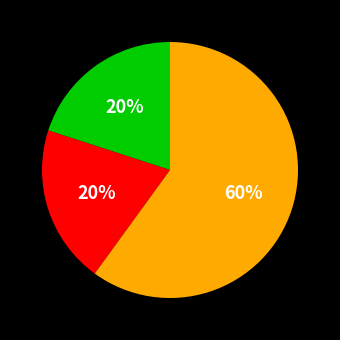

To the nearest percent, what is the average slice percentage?

33%